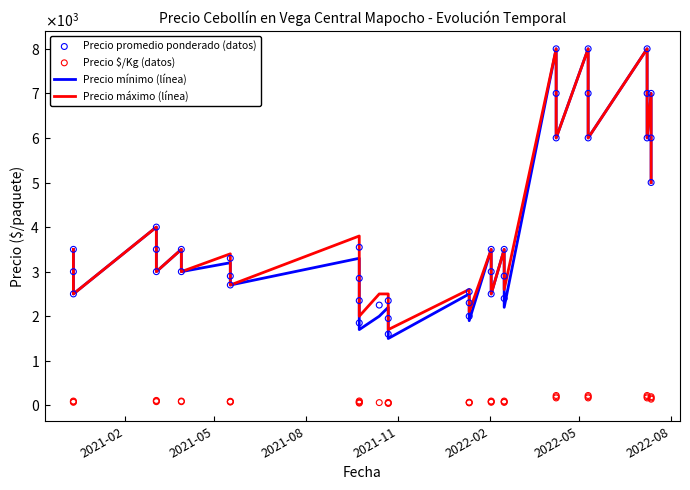

Which series contains the lowest Y value?

Precio $/Kg (datos)